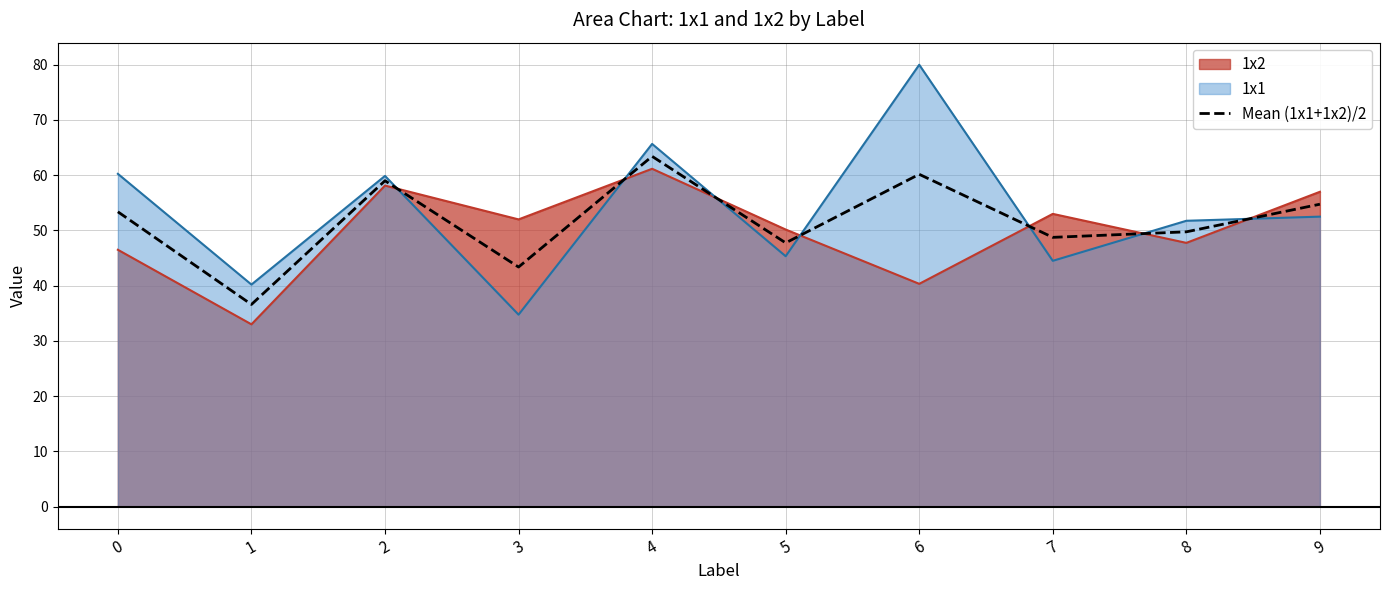

At which category does the data reach its first local peak?

2